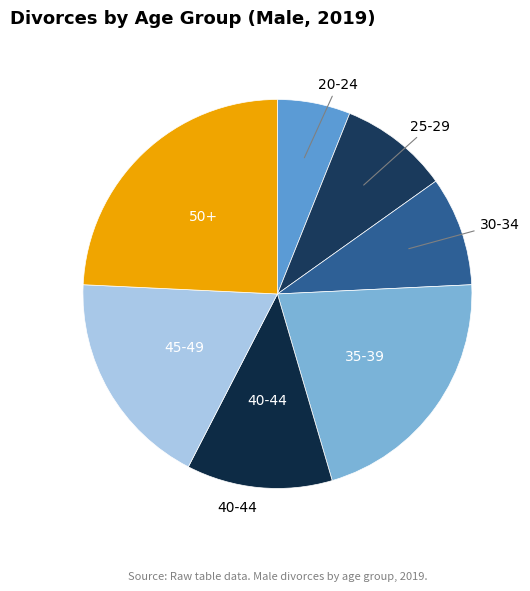

How many slices are in this pie chart?

7